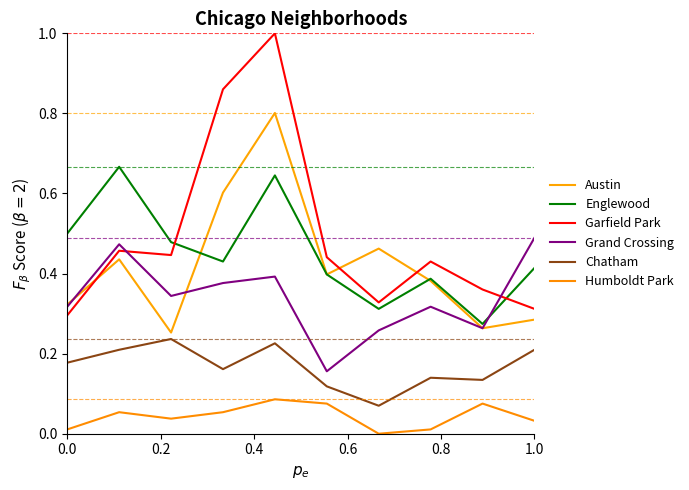

What is the difference between the maximum and minimum values in the Austin series?

0.5